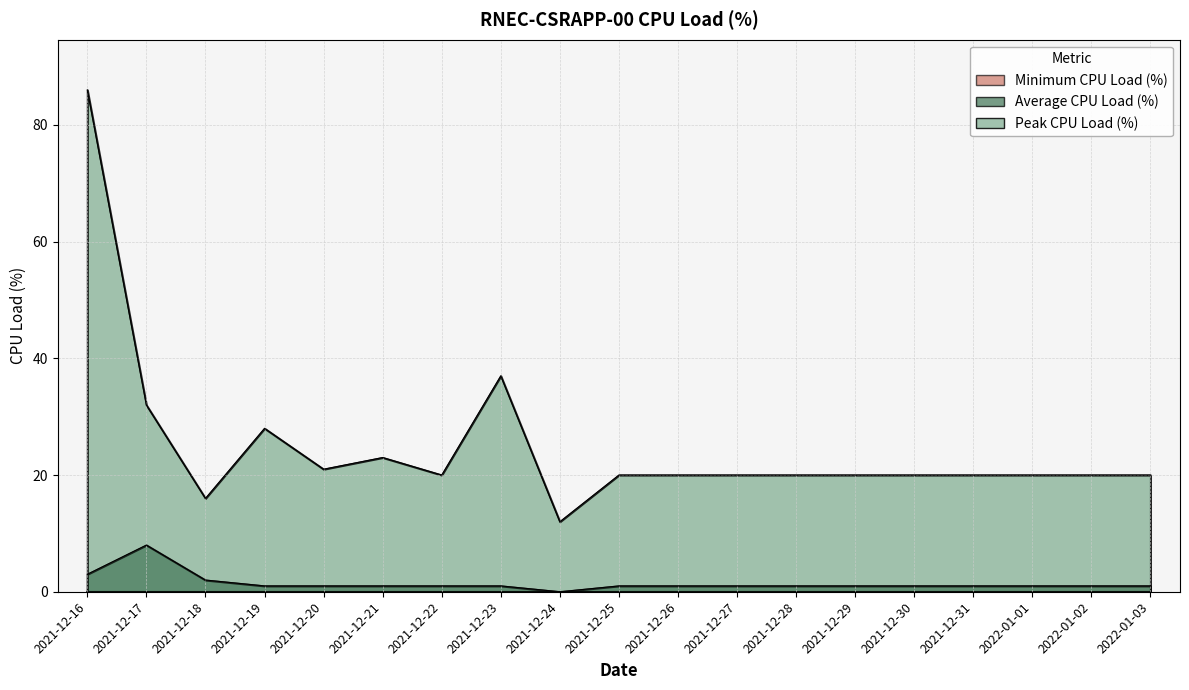

What is the maximum value for Average CPU Load (%)?

8